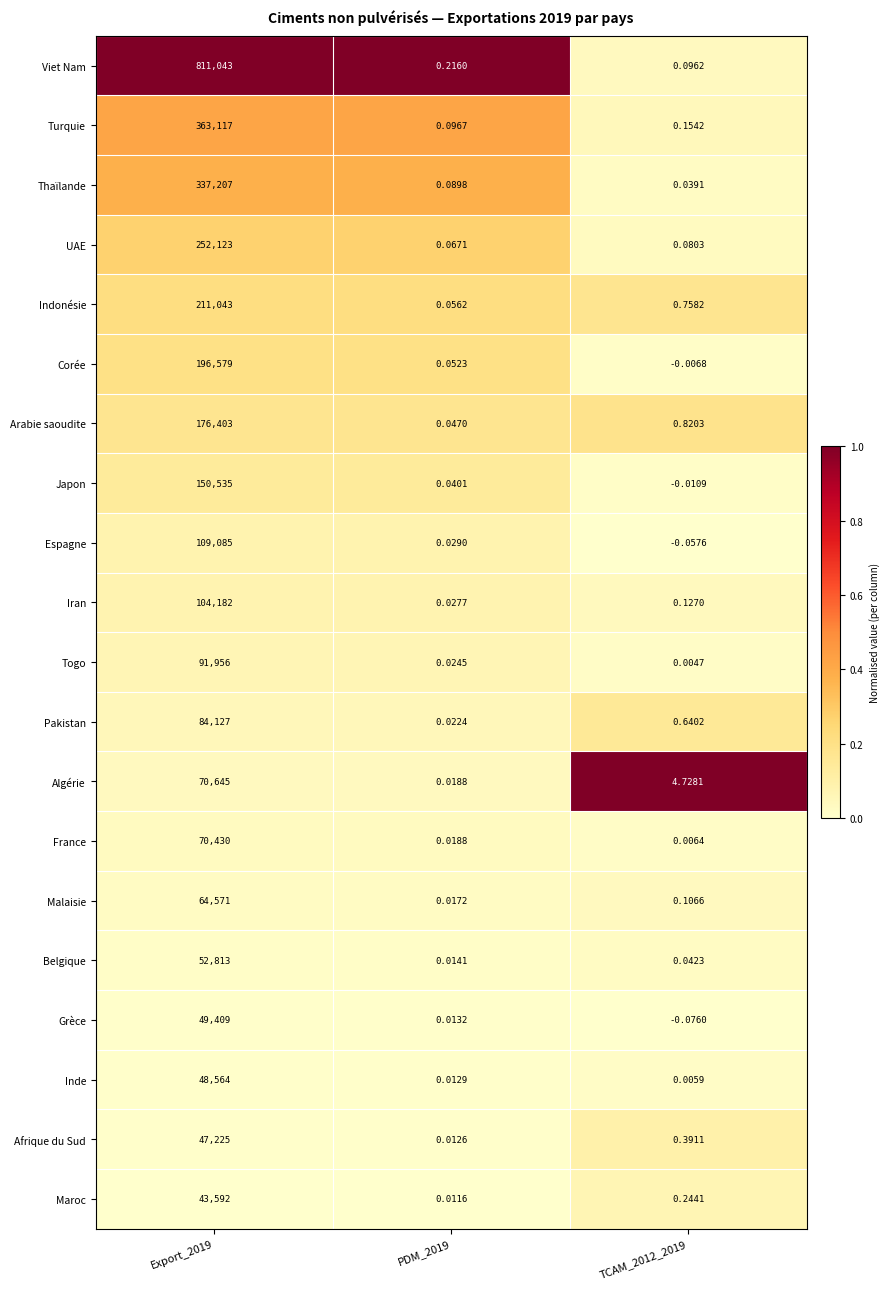

At Export_2019, list the series in order from smallest to largest.

Maroc, Afrique du Sud, Inde, Grèce, Belgique, Malaisie, France, Algérie, Pakistan, Togo, Iran, Espagne, Japon, Arabie saoudite, Corée, Indonésie, UAE, Thaïlande, Turquie, Viet Nam